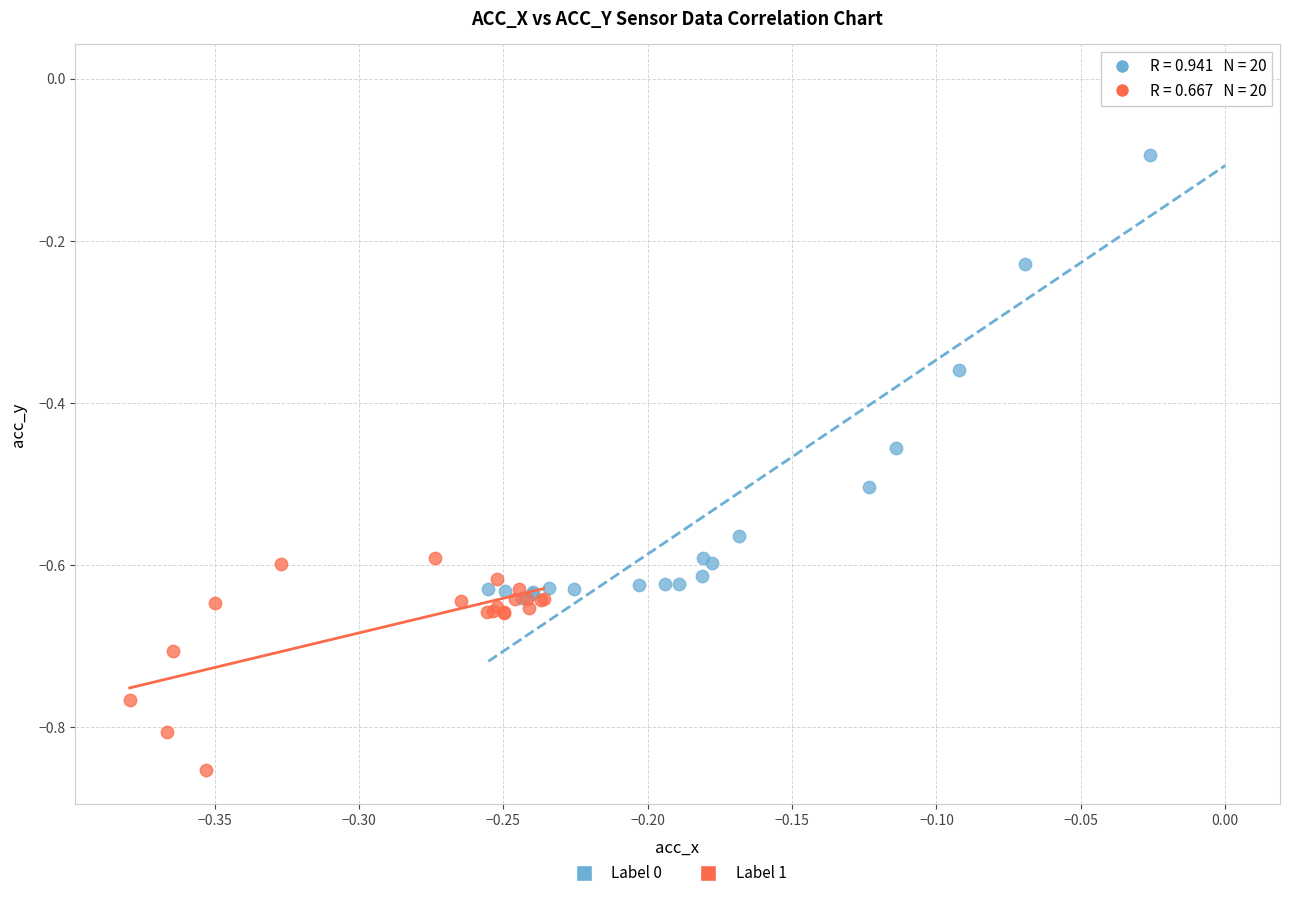

Which series reaches the minimum Y coordinate?

Label 1